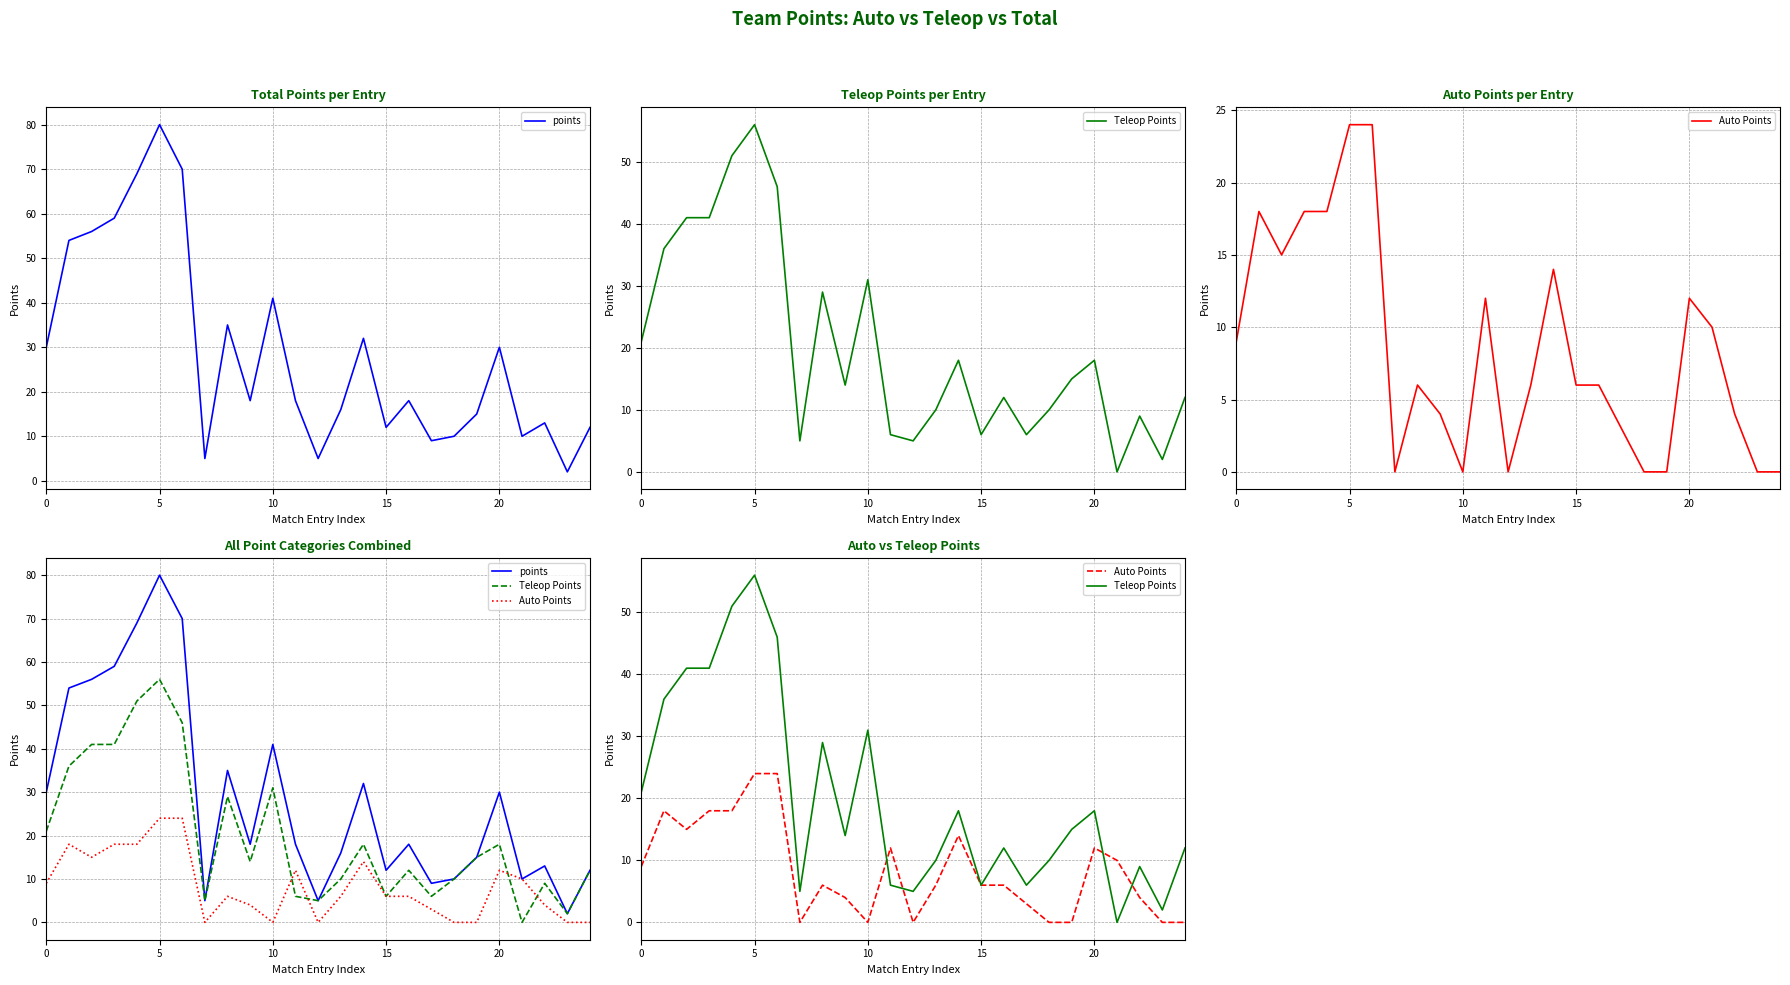

Where is Teleop Points nearest to the value 28?

8